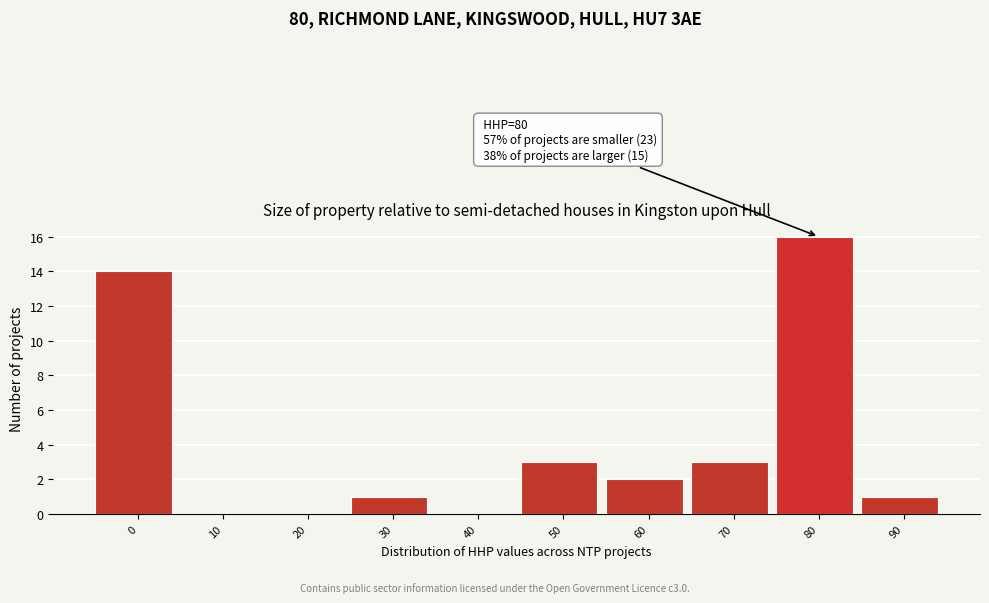

Reading left to right, extract all data points from this chart.

0=14	10=0	20=0	30=1	40=0	50=3	60=2	70=3	80=16	90=1